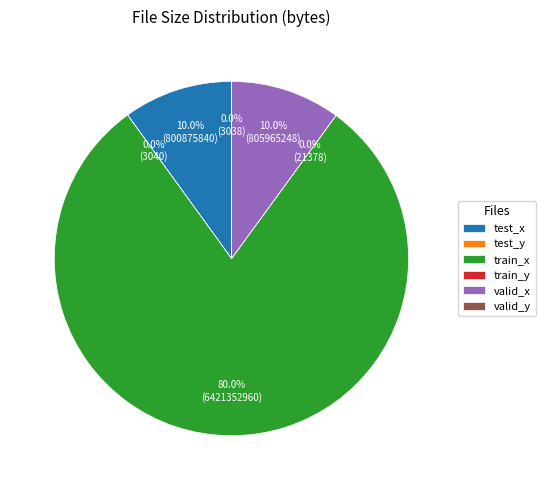

What percentage is NOT represented by train_x?

20.0%